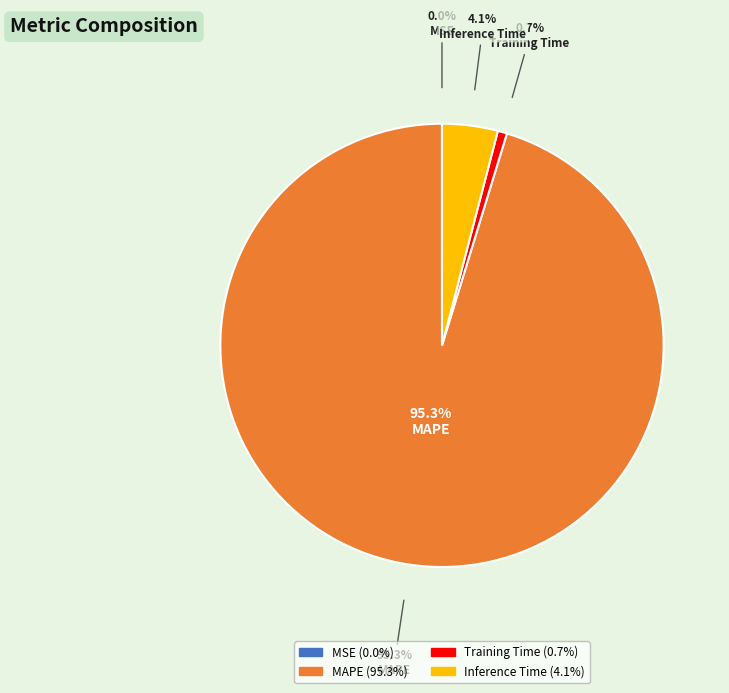

Does MAPE represent more than half of the total?

Yes